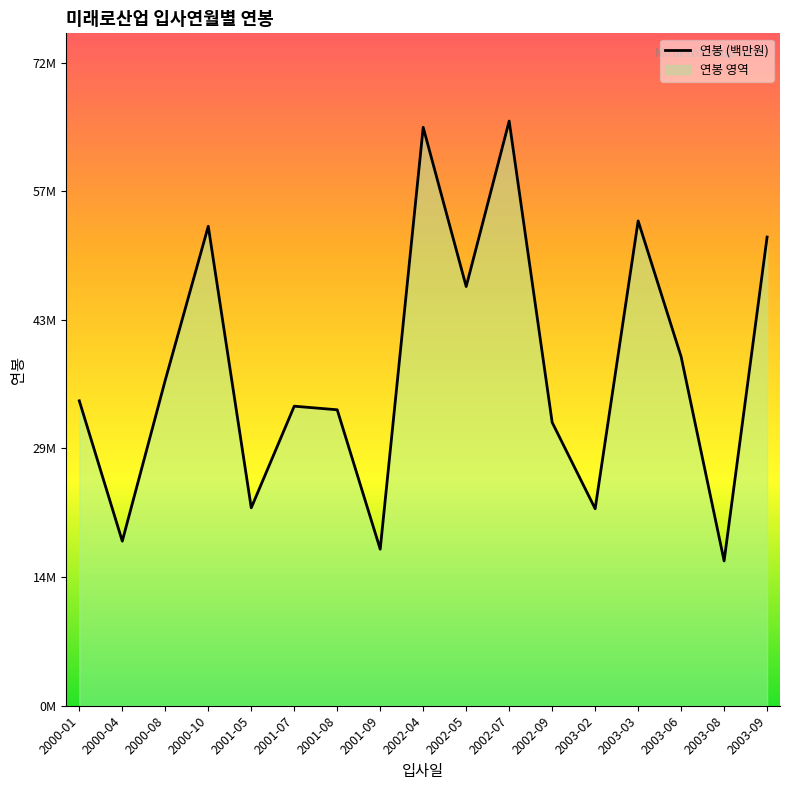

Where is the data nearest to the value 40?

2003-06